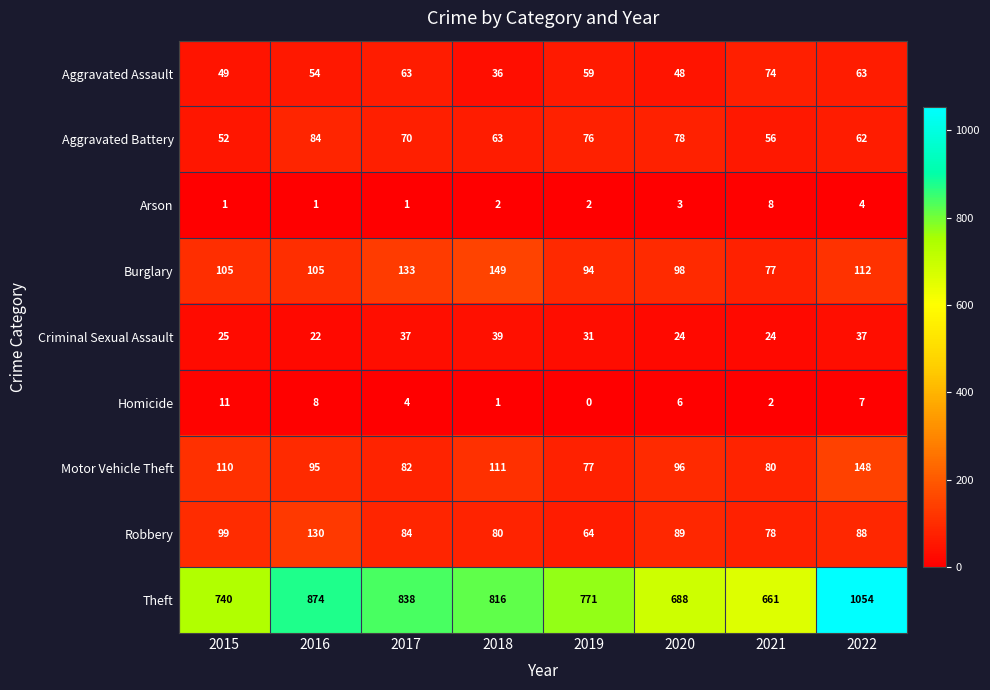

What is the difference between the maximum and minimum values in the Theft series?

393